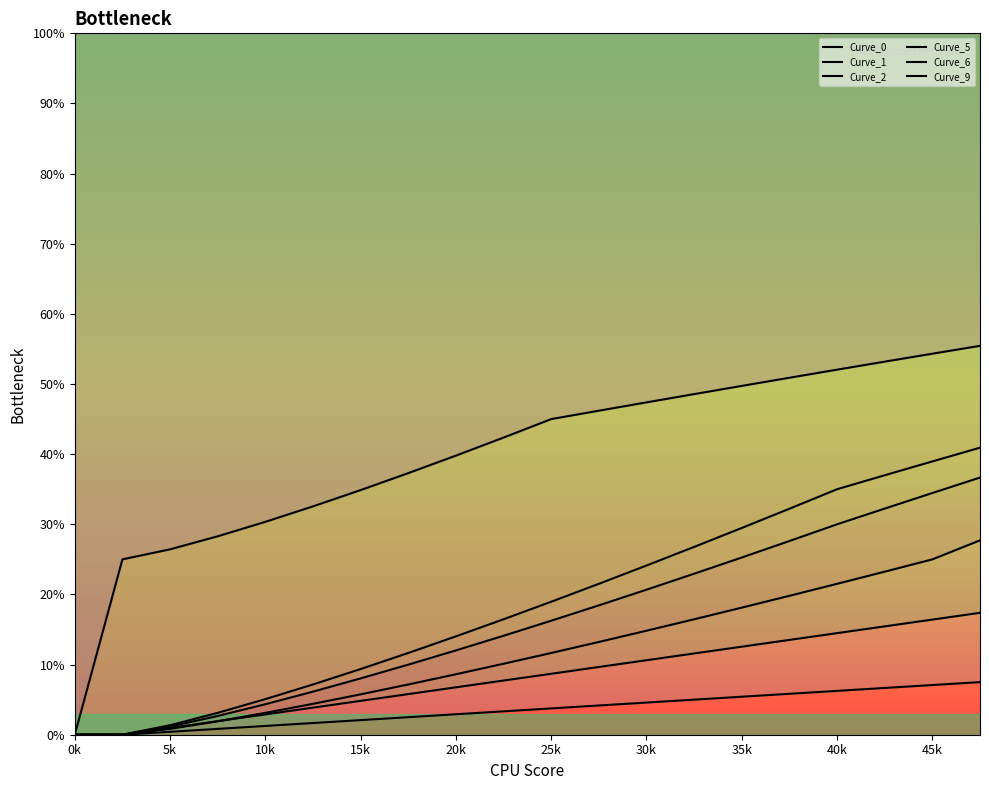

Which series has the widest spread of values?

Curve_9